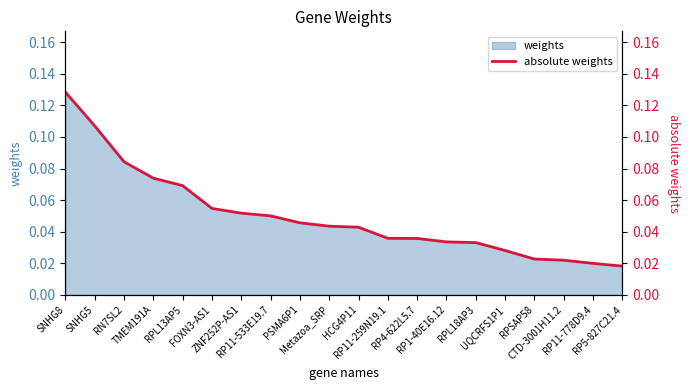

What is the difference between the maximum and minimum values?

0.1